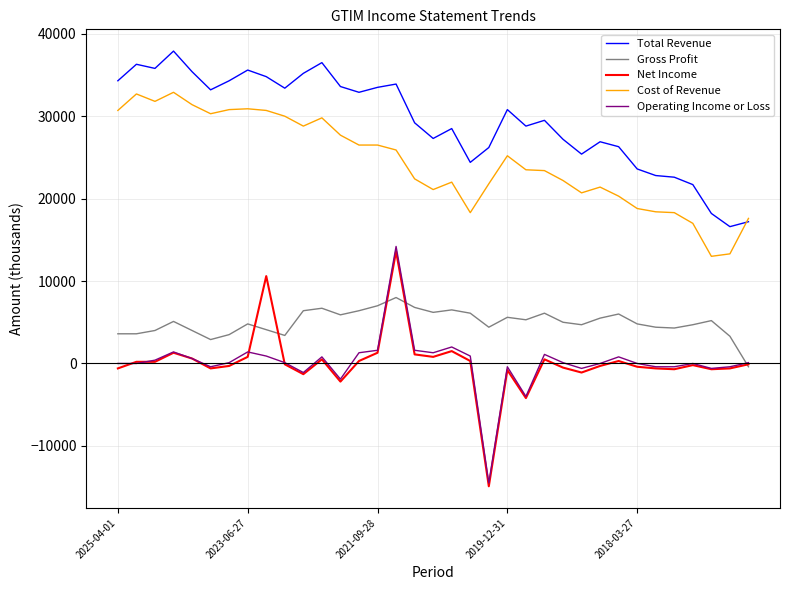

What is the smallest value displayed?

-14900